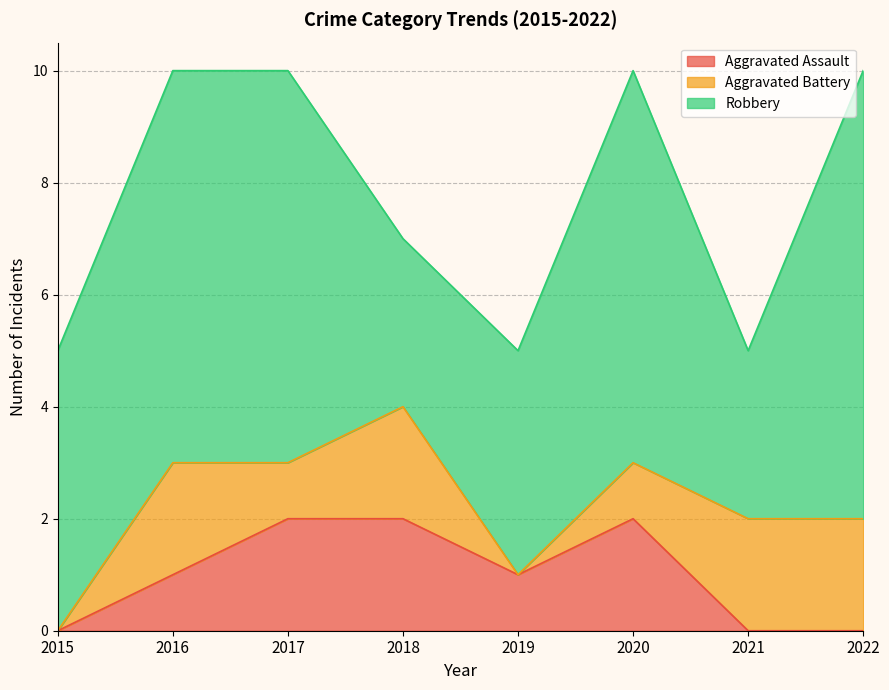

The Robbery series shows 3 at 2021. True or false?

True